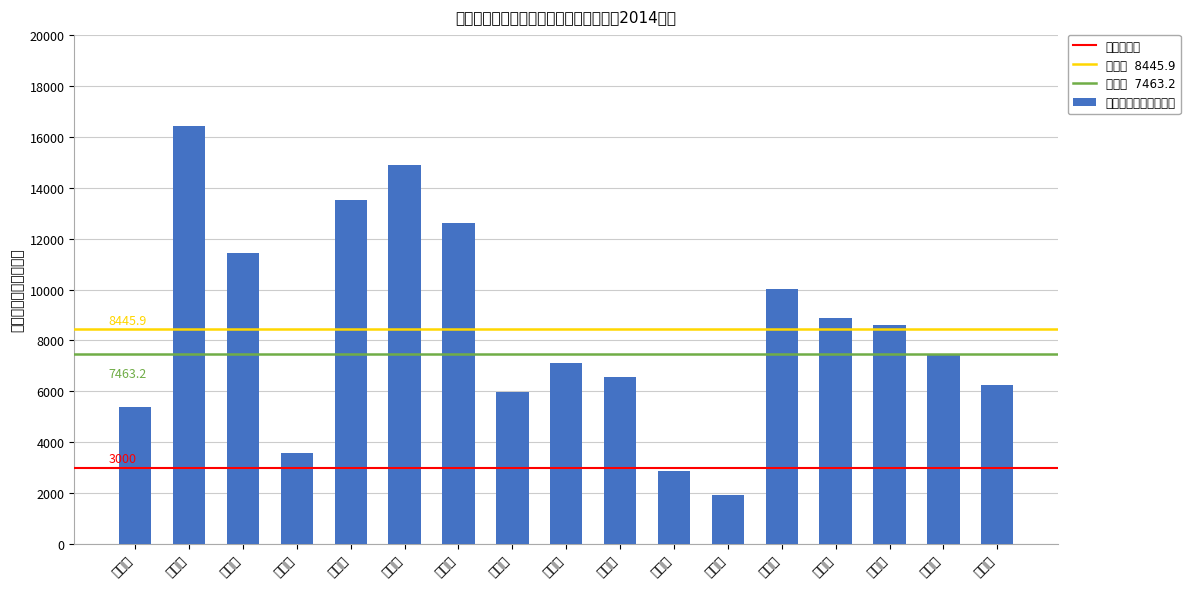

What is the difference between the maximum and minimum values?

14487.3